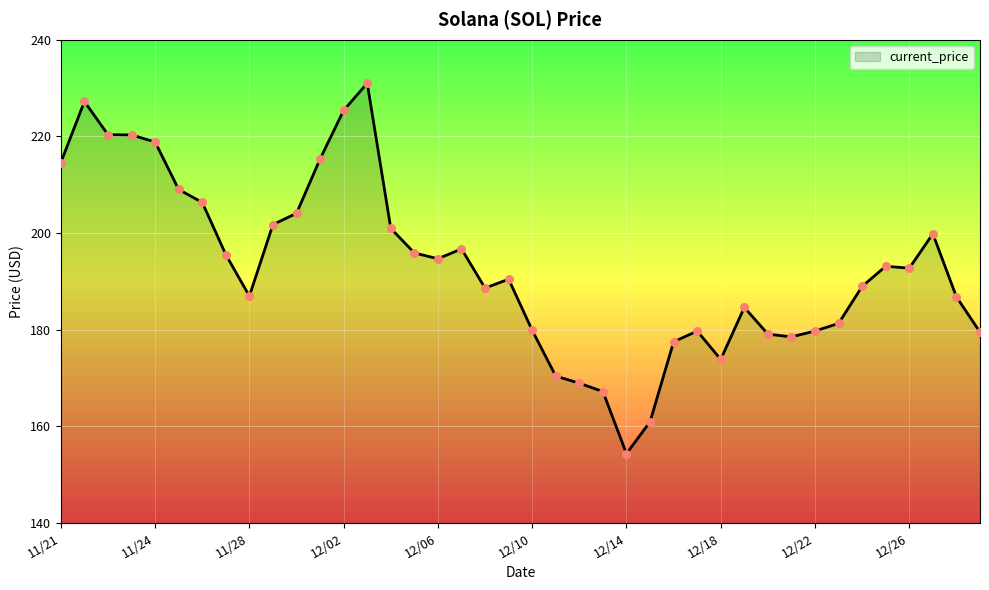

What is the maximum value shown in the chart?

231.0